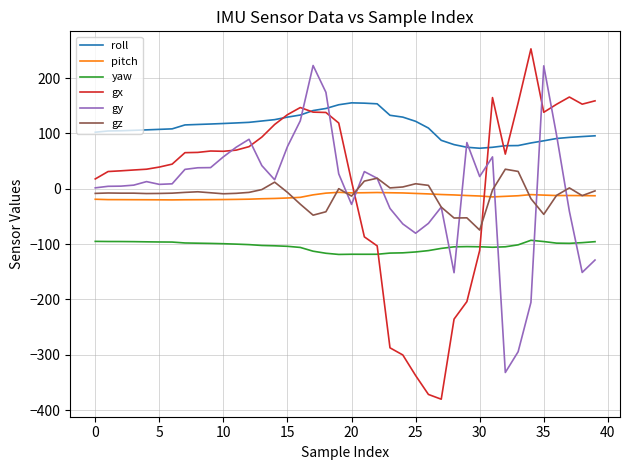

Rank the series by their maximum value, from lowest to highest.

yaw, pitch, gz, roll, gy, gx